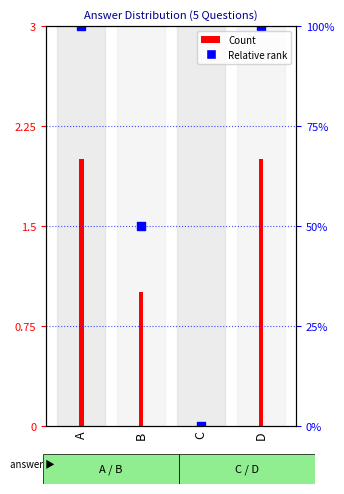

At which category is the sum across all series the highest?

A